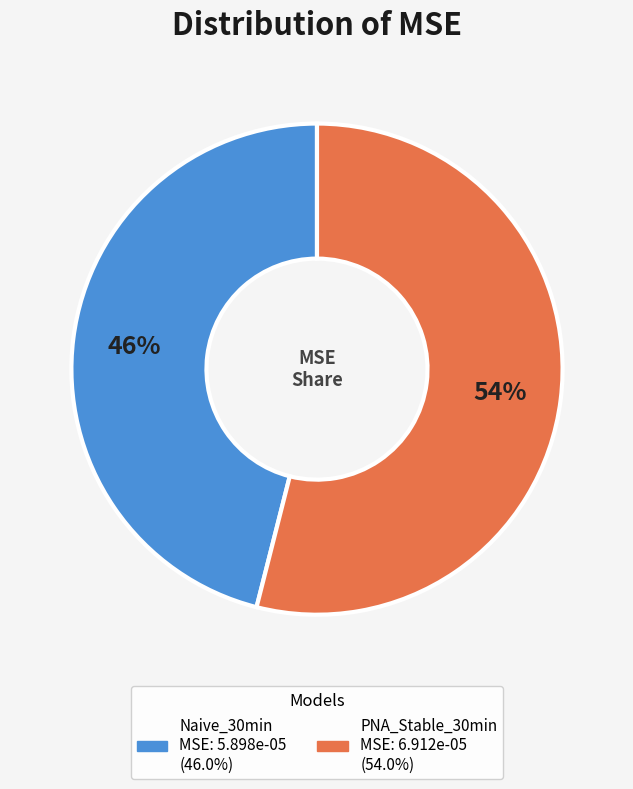

Does any single category account for the majority?

Yes